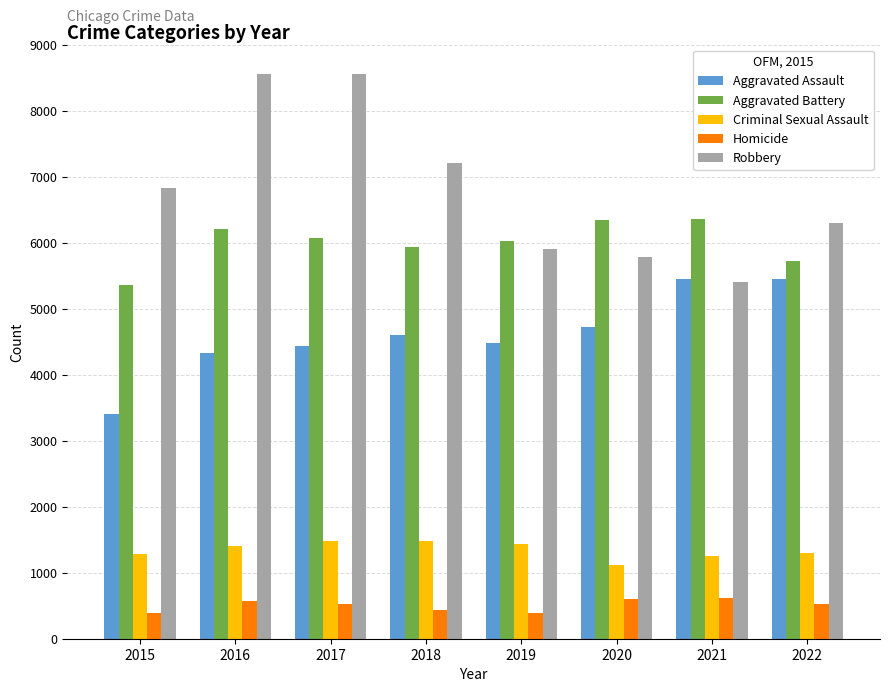

Which series has the largest total across all categories?

Robbery